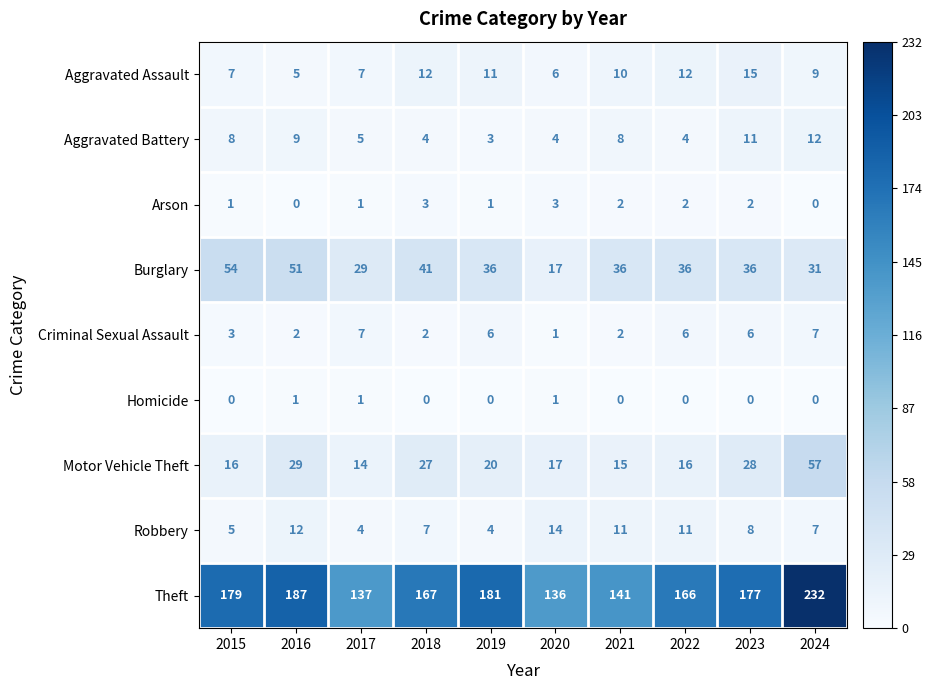

The value of Theft at 2019 is 181. True or false?

True